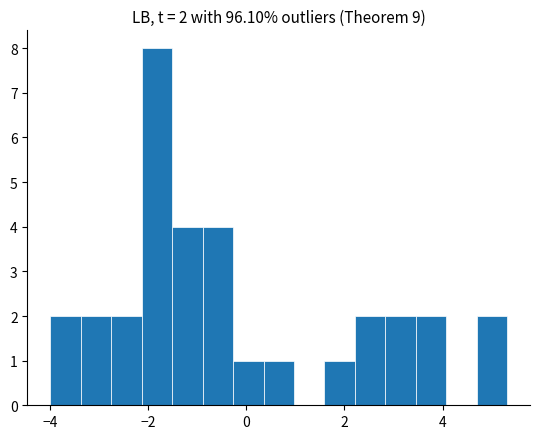

Around what value on the x-axis is the tallest bar? Give the approximate position of its centre, as read against the axis.

-1.8